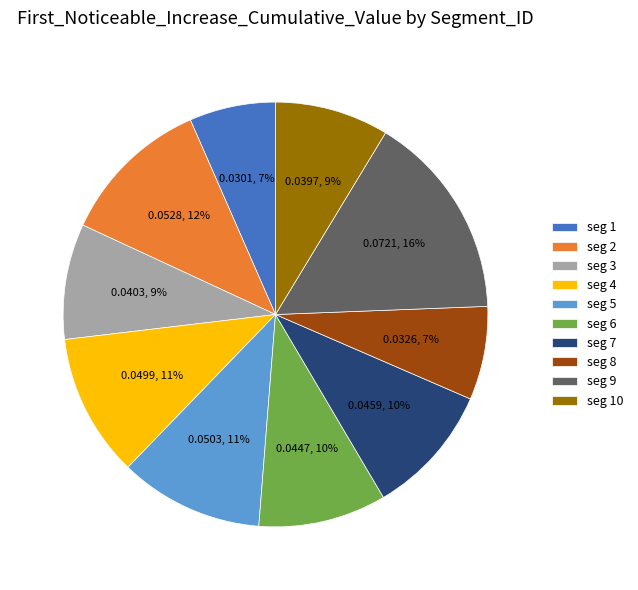

The seg 4 slice represents 23% of the pie. True or false?

False